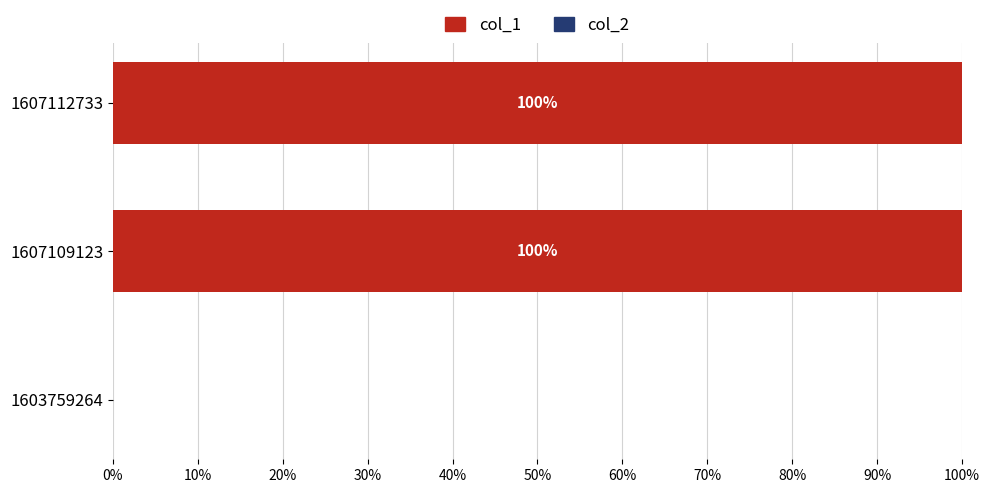

Read the value at 1607109123.

100